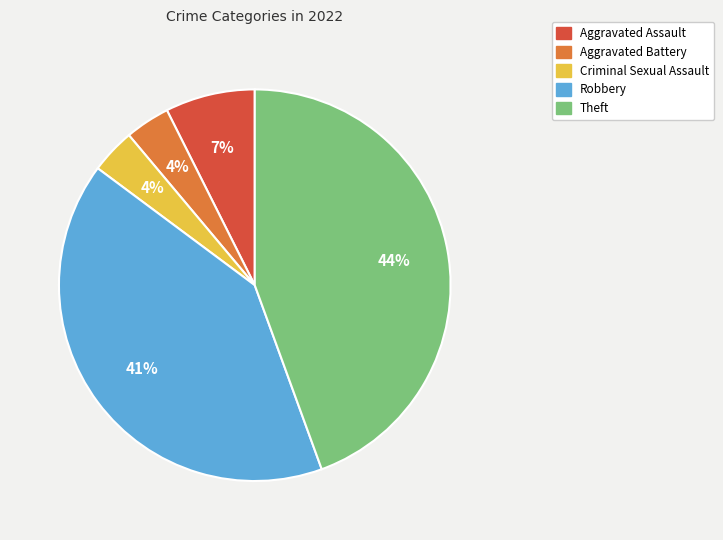

Which slice is the largest?

Theft